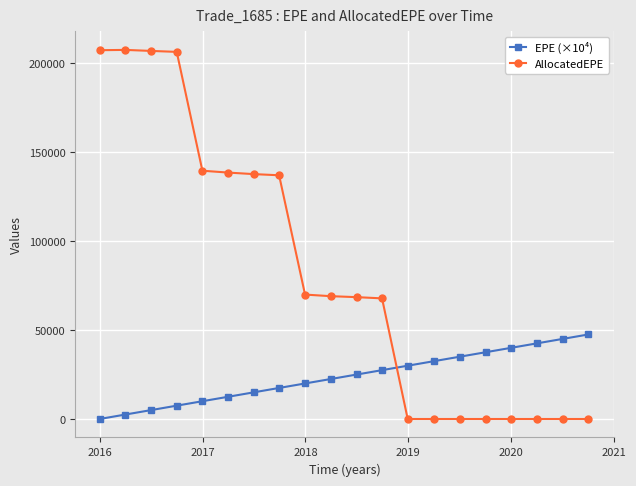

Which series ends up on top after the final intersection of EPE (×10⁴) and AllocatedEPE?

EPE (×10⁴)